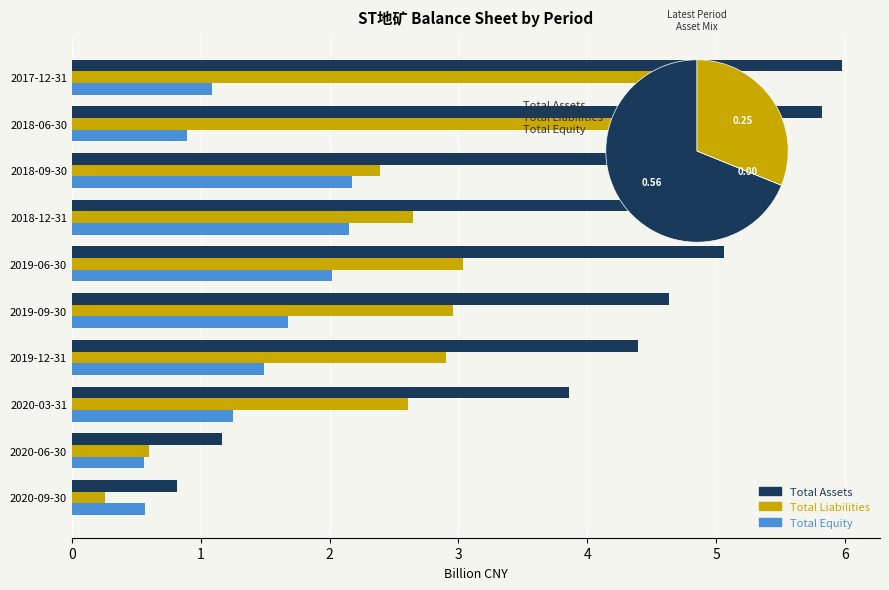

The TOTAL_EQUITY series shows 1.4 at 2018-06-30. True or false?

False